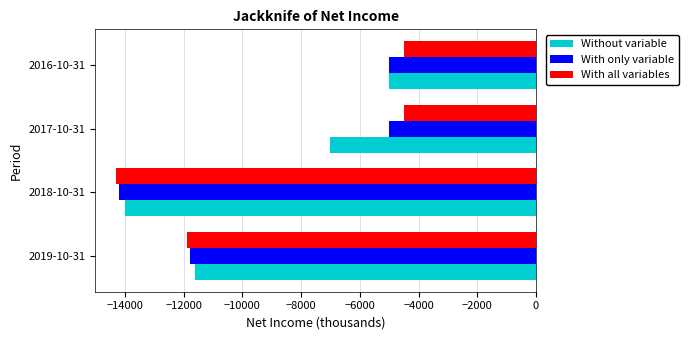

At which category is the sum across all series the highest?

2016-10-31